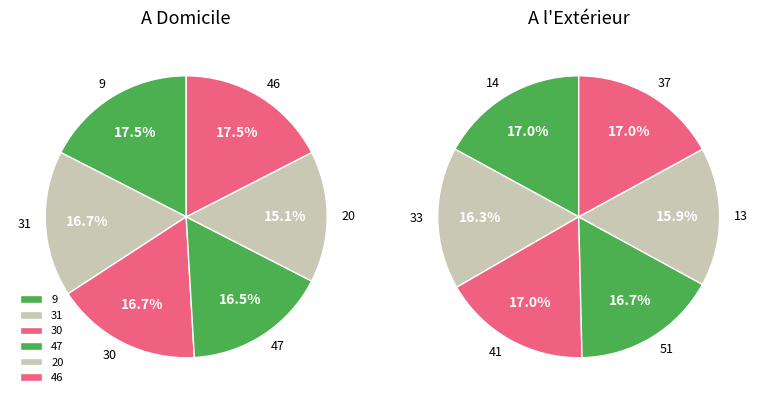

Is 31 the majority of the pie?

No